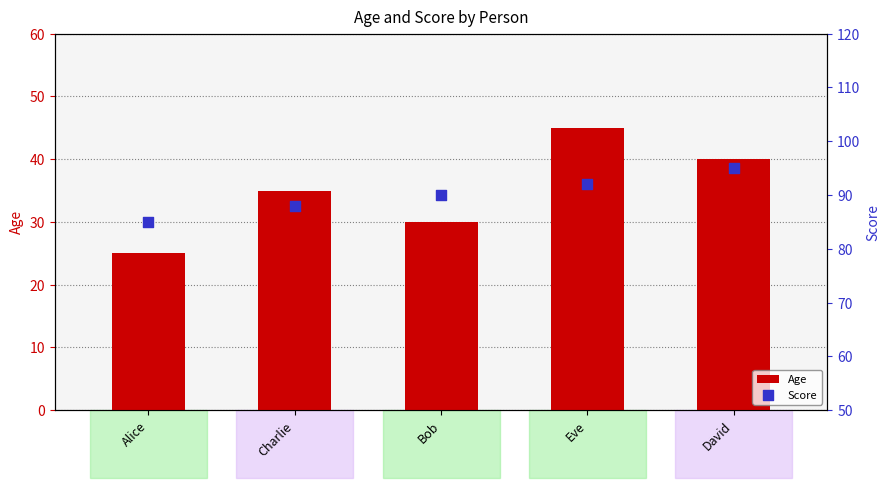

At how many categories does at least one series exceed 78?

5